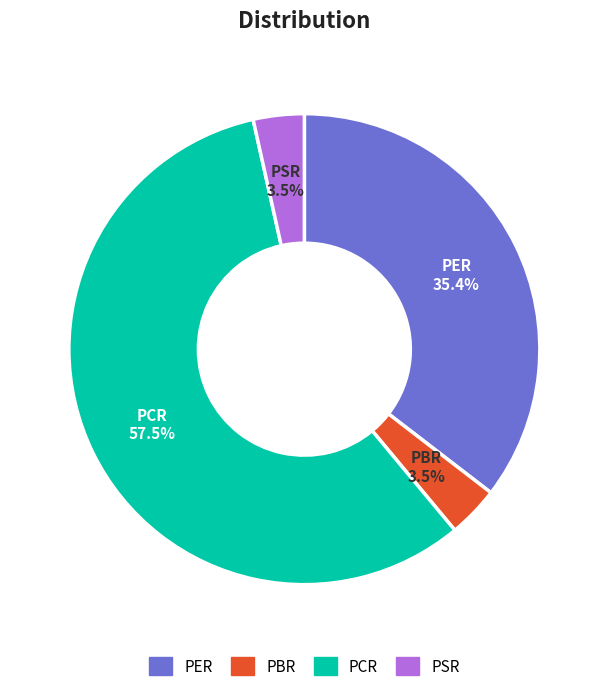

Which has a higher value, PBR or PCR?

PCR